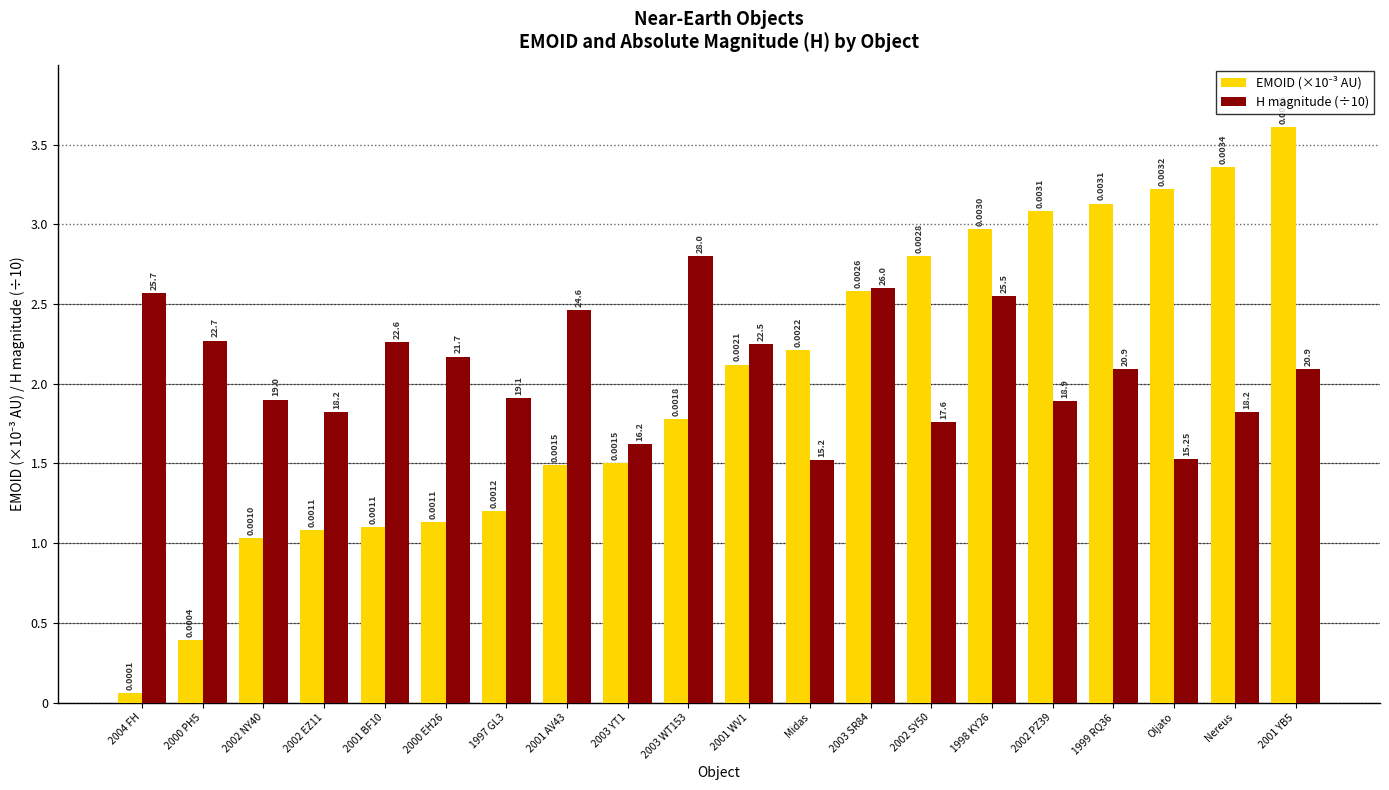

At how many categories does at least one series exceed 2?

16